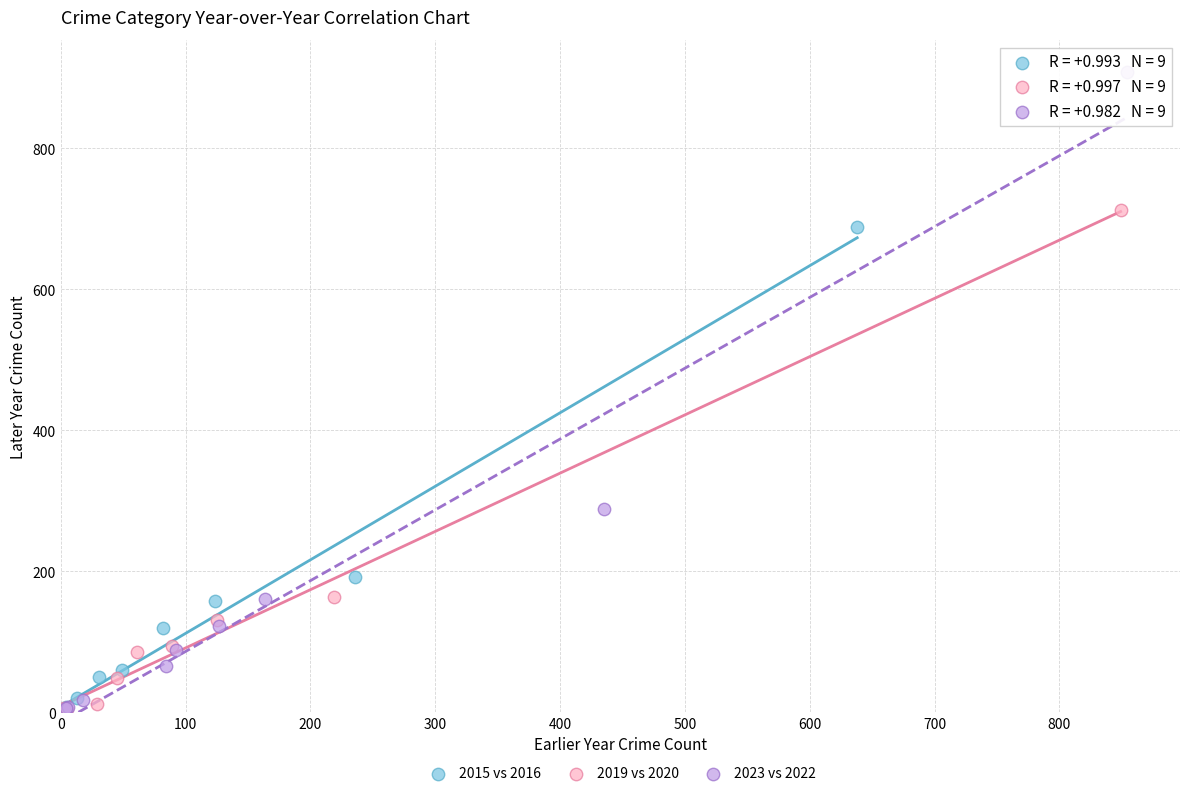

Which series has the widest spread of Y values?

2023 vs 2022